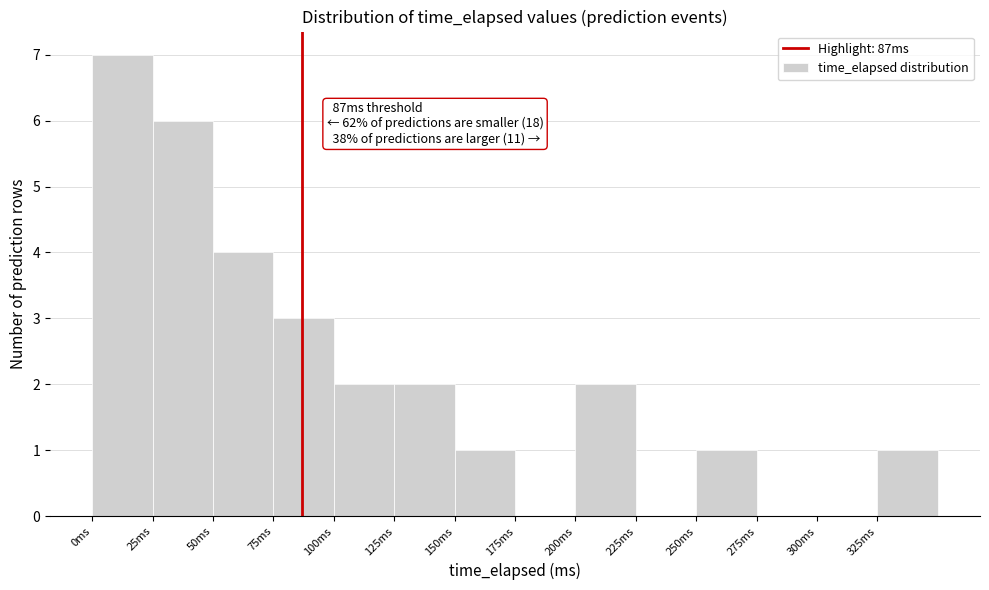

Which range on the x-axis has the tallest bar?

0 to 25